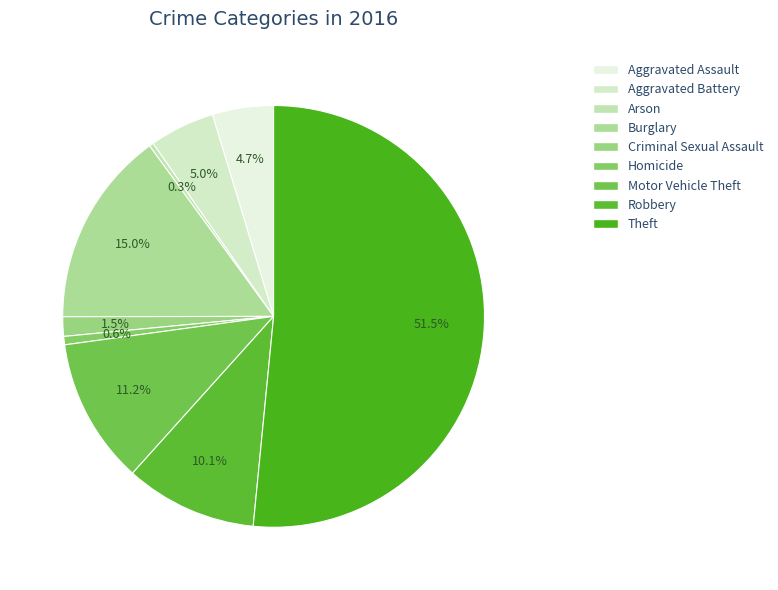

How many segments does this pie chart have?

9